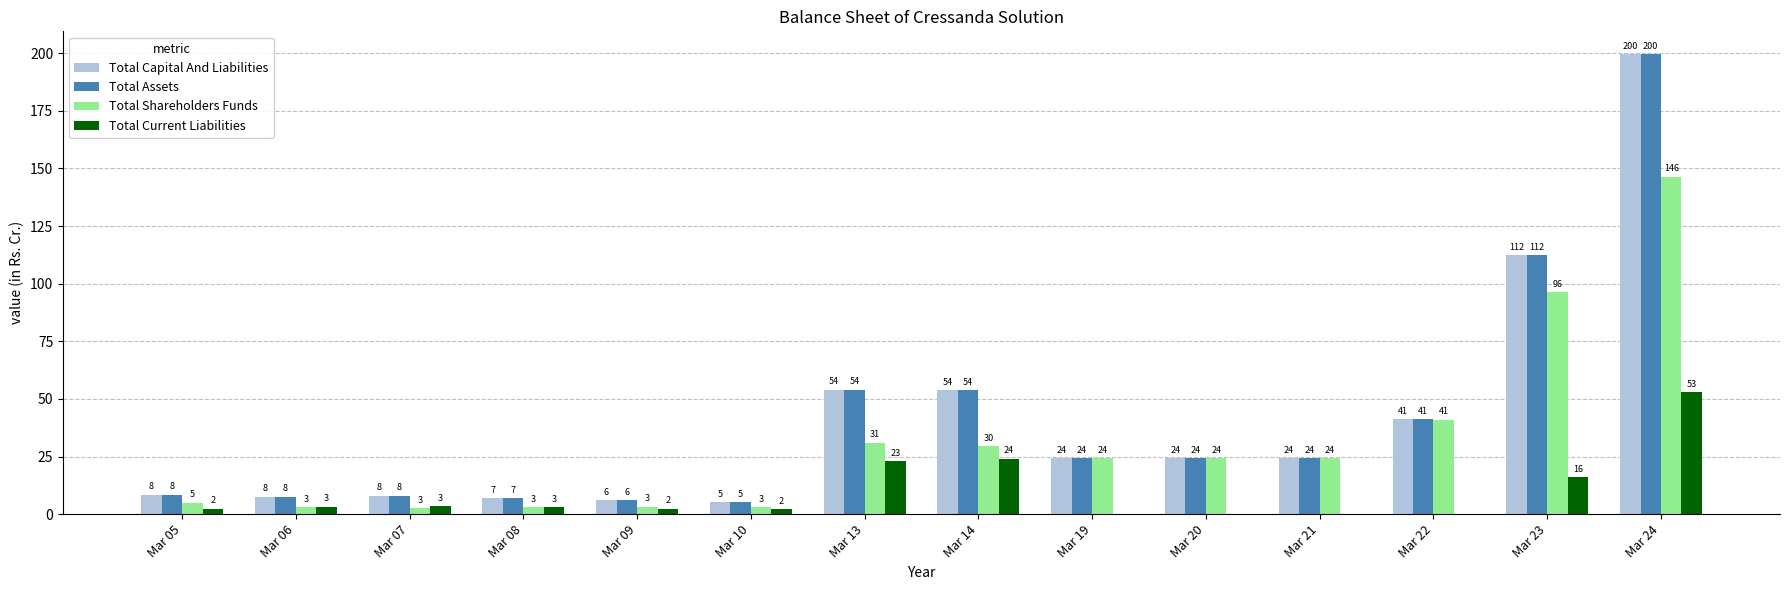

At which category is the sum across all series the highest?

Mar 24